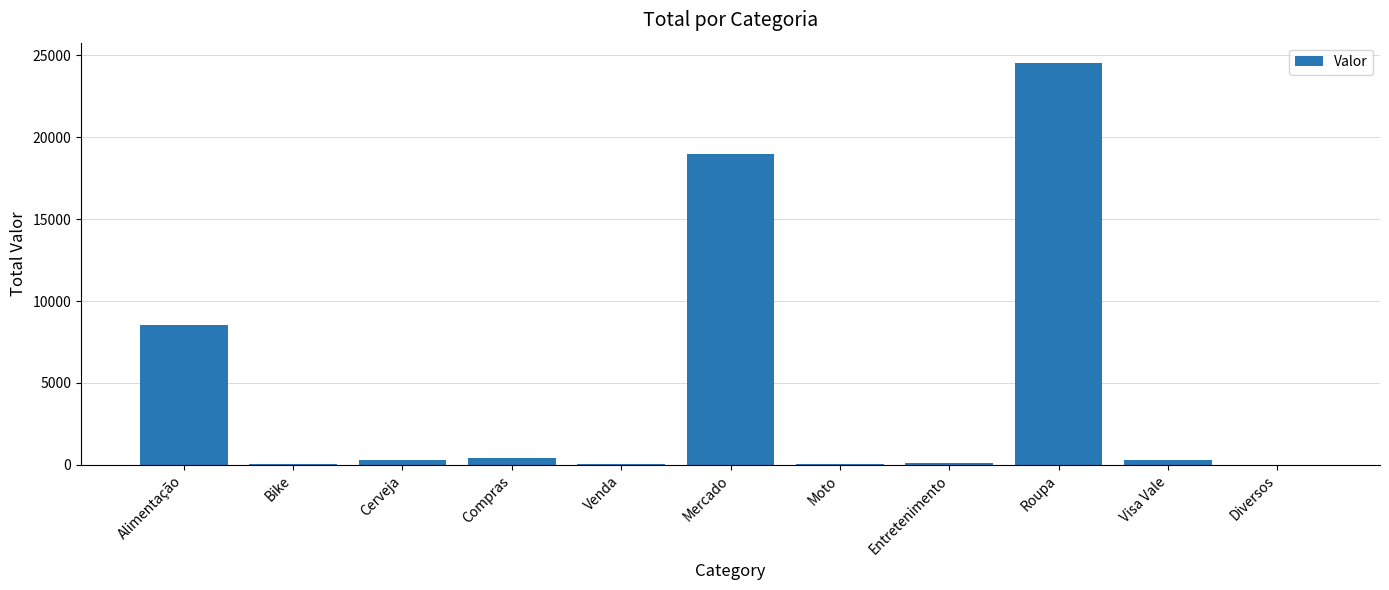

What is the ratio of the value at Alimentação to the value at Mercado?

0.4